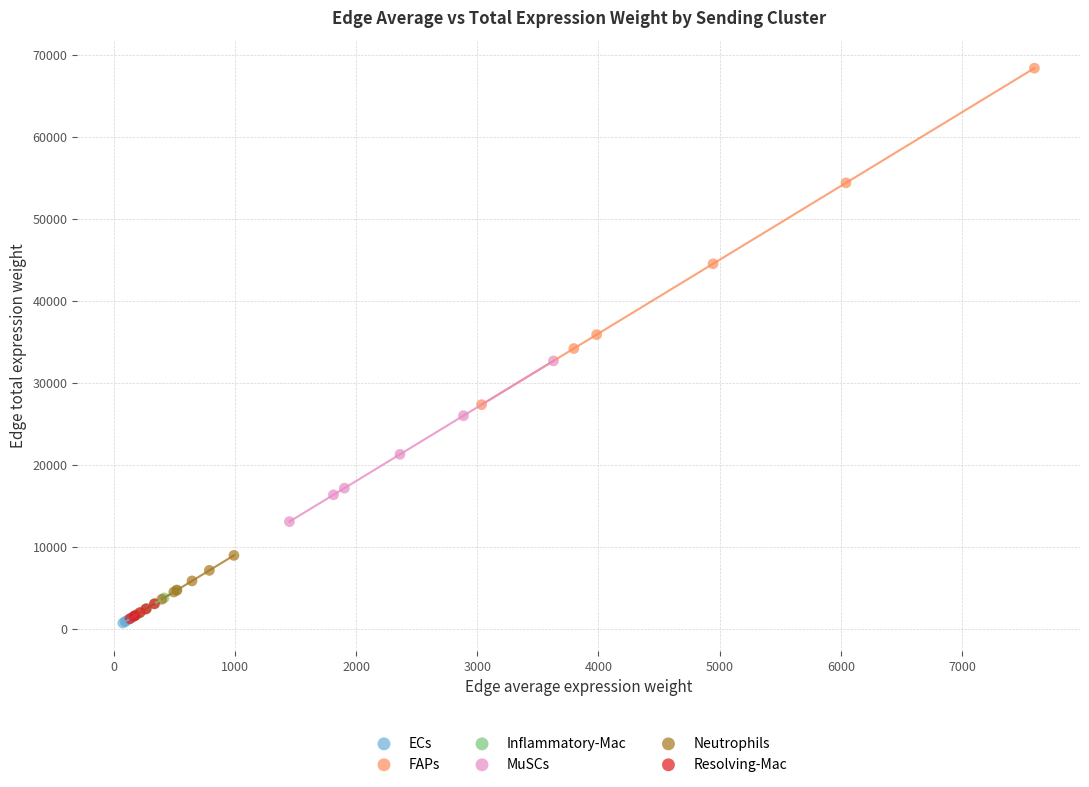

Which series contains the highest Y value?

FAPs